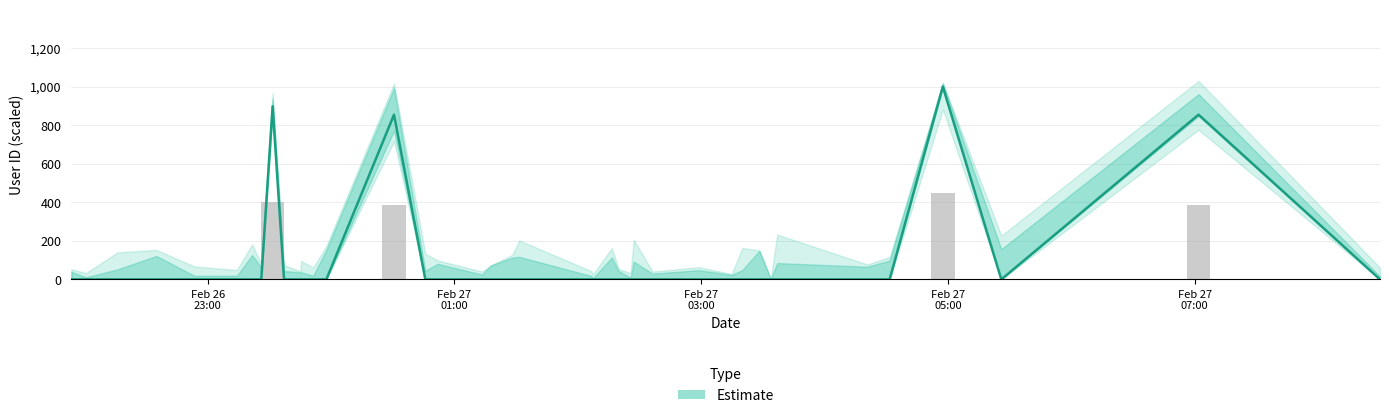

What is the maximum value shown in the chart?

1000.0